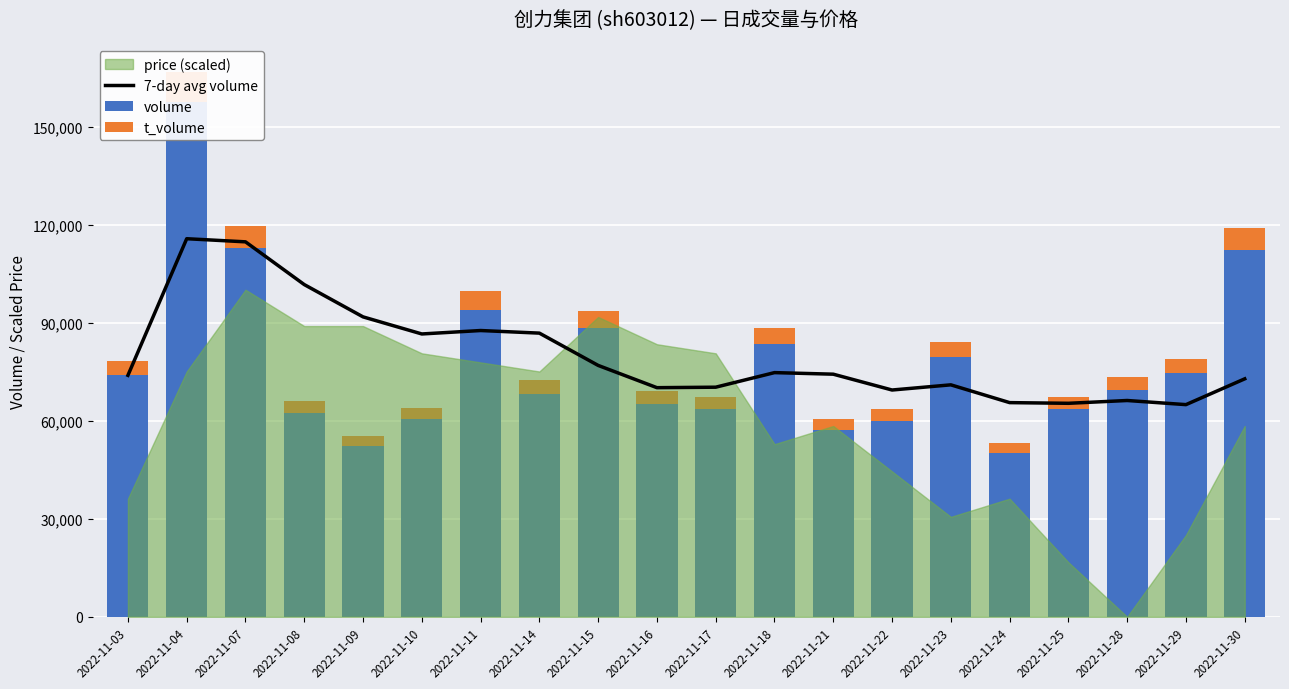

What is the lowest value of the 7-day avg volume series?

64933.6